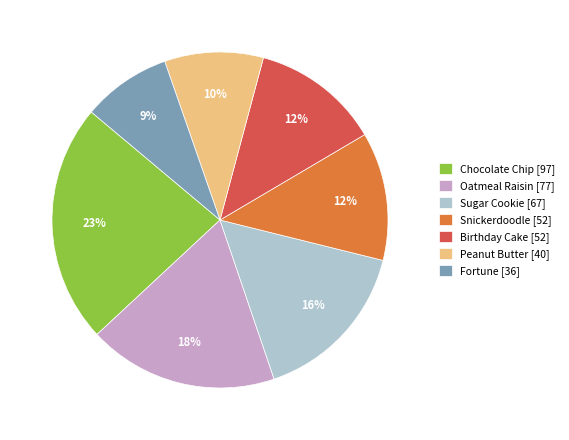

To the nearest percent, what portion does Snickerdoodle represent?

12%